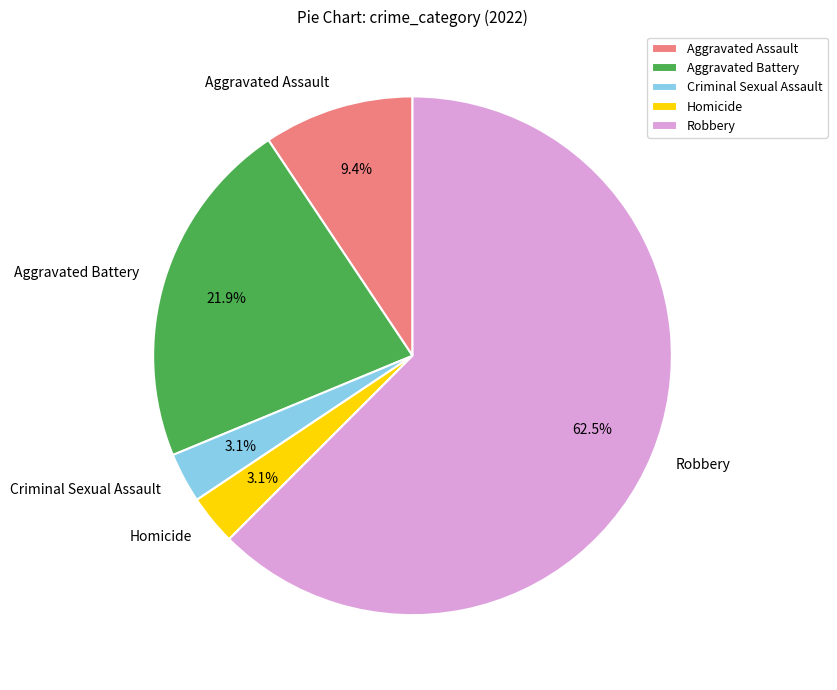

Which has a higher value, Aggravated Assault or Criminal Sexual Assault?

Aggravated Assault